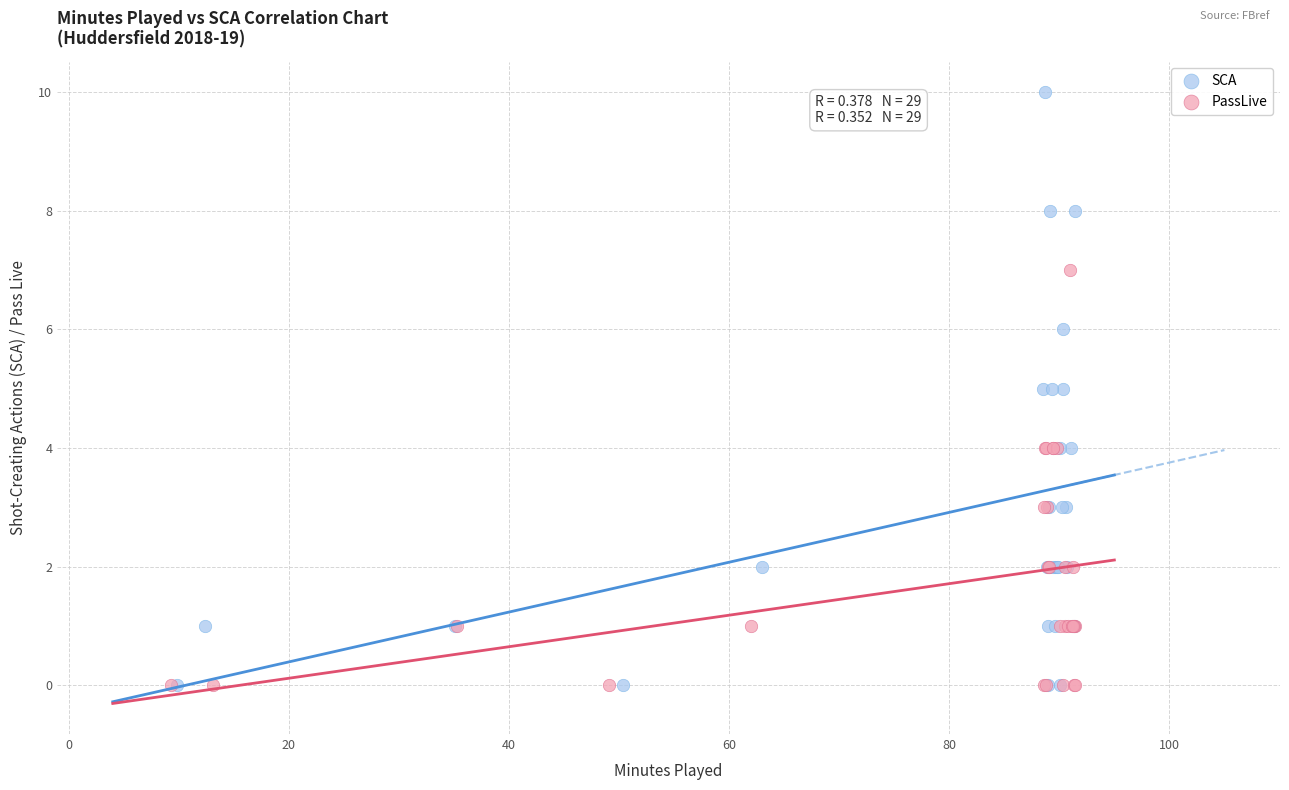

Which series contains the highest Y value?

SCA